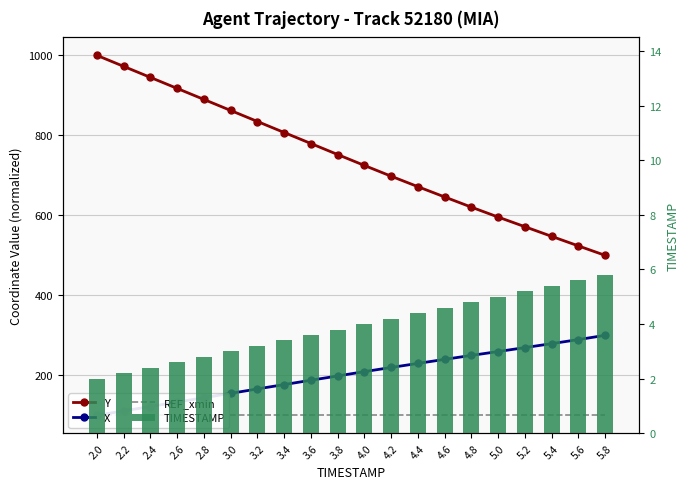

Reading right to left, what are all the values shown in this chart?

Y: 5.8=500.0	5.6=523.6	5.4=547.5	5.2=571.6	5.0=595.7	4.8=620.5	4.6=646.0	4.4=671.7	4.2=697.9	4.0=724.7	3.8=752.1	3.6=779.6	3.4=807.2	3.2=834.7	3.0=862.3	2.8=889.8	2.6=917.4	2.4=944.9	2.2=972.5	2.0=1000.0
X: 5.8=300.0	5.6=289.4	5.4=279.2	5.2=269.3	5.0=259.5	4.8=249.8	4.6=239.9	4.4=229.8	4.2=219.7	4.0=209.3	3.8=198.4	3.6=187.8	3.4=176.9	3.2=166.0	3.0=154.9	2.8=144.0	2.6=133.1	2.4=122.0	2.2=111.1	2.0=100.0
REF_xmin: 5.8=100.0	5.6=100.0	5.4=100.0	5.2=100.0	5.0=100.0	4.8=100.0	4.6=100.0	4.4=100.0	4.2=100.0	4.0=100.0	3.8=100.0	3.6=100.0	3.4=100.0	3.2=100.0	3.0=100.0	2.8=100.0	2.6=100.0	2.4=100.0	2.2=100.0	2.0=100.0
TIMESTAMP: 5.8=5.8	5.6=5.6	5.4=5.4	5.2=5.2	5.0=5.0	4.8=4.8	4.6=4.6	4.4=4.4	4.2=4.2	4.0=4.0	3.8=3.8	3.6=3.6	3.4=3.4	3.2=3.2	3.0=3.0	2.8=2.8	2.6=2.6	2.4=2.4	2.2=2.2	2.0=2.0